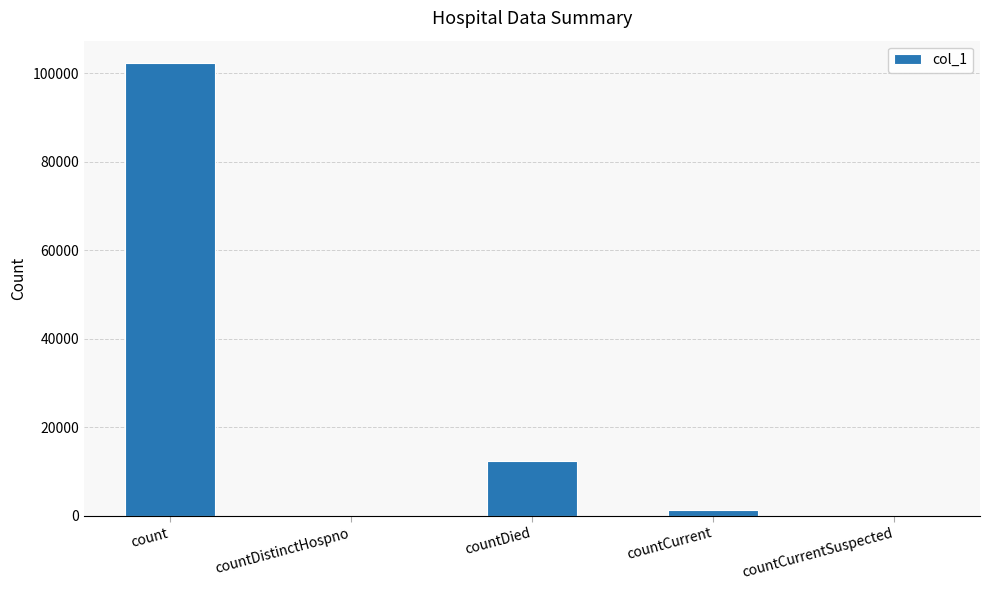

Count the number of data series in this chart.

1